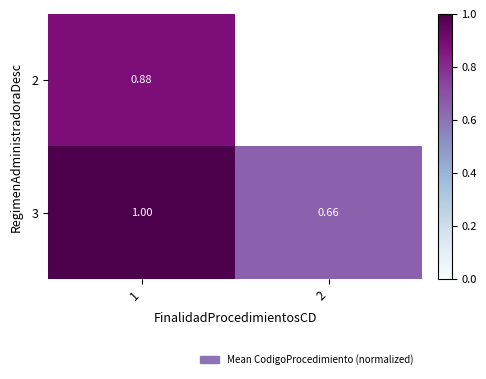

Is the value of 2 at 1 greater than the value of 3 at 2?

Yes